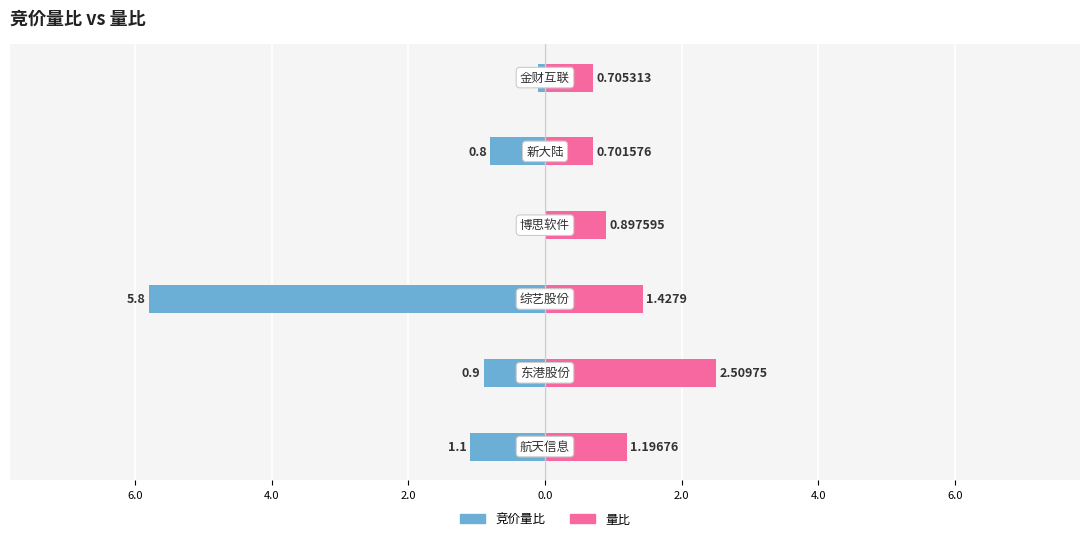

Between 6.0 and 0.0, which series saw the biggest shift?

量比